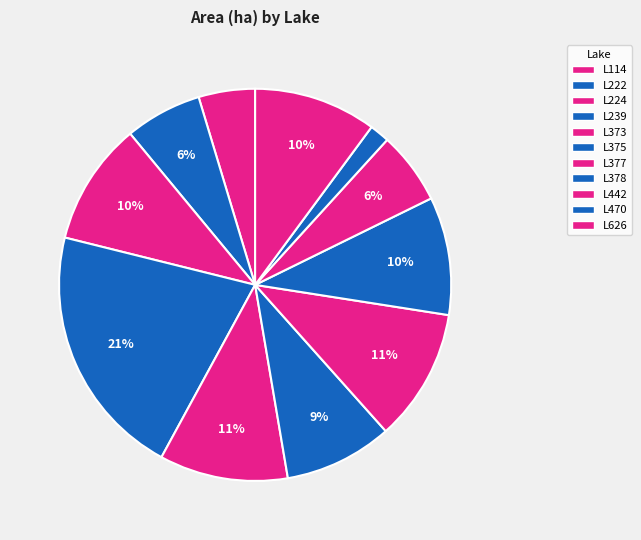

Is it true that L224 is 23% of the pie?

False